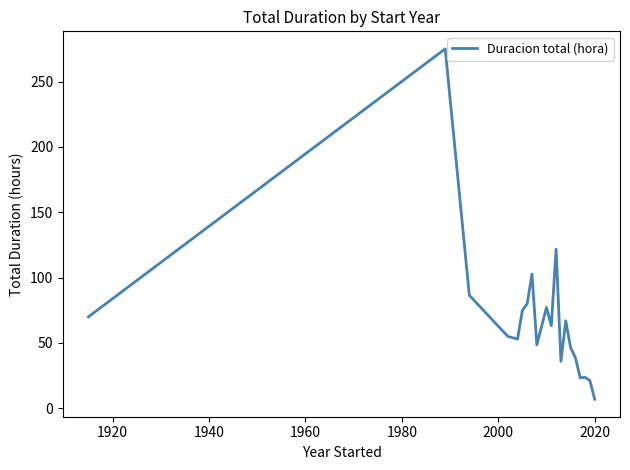

What is the maximum value shown in the chart?

275.0